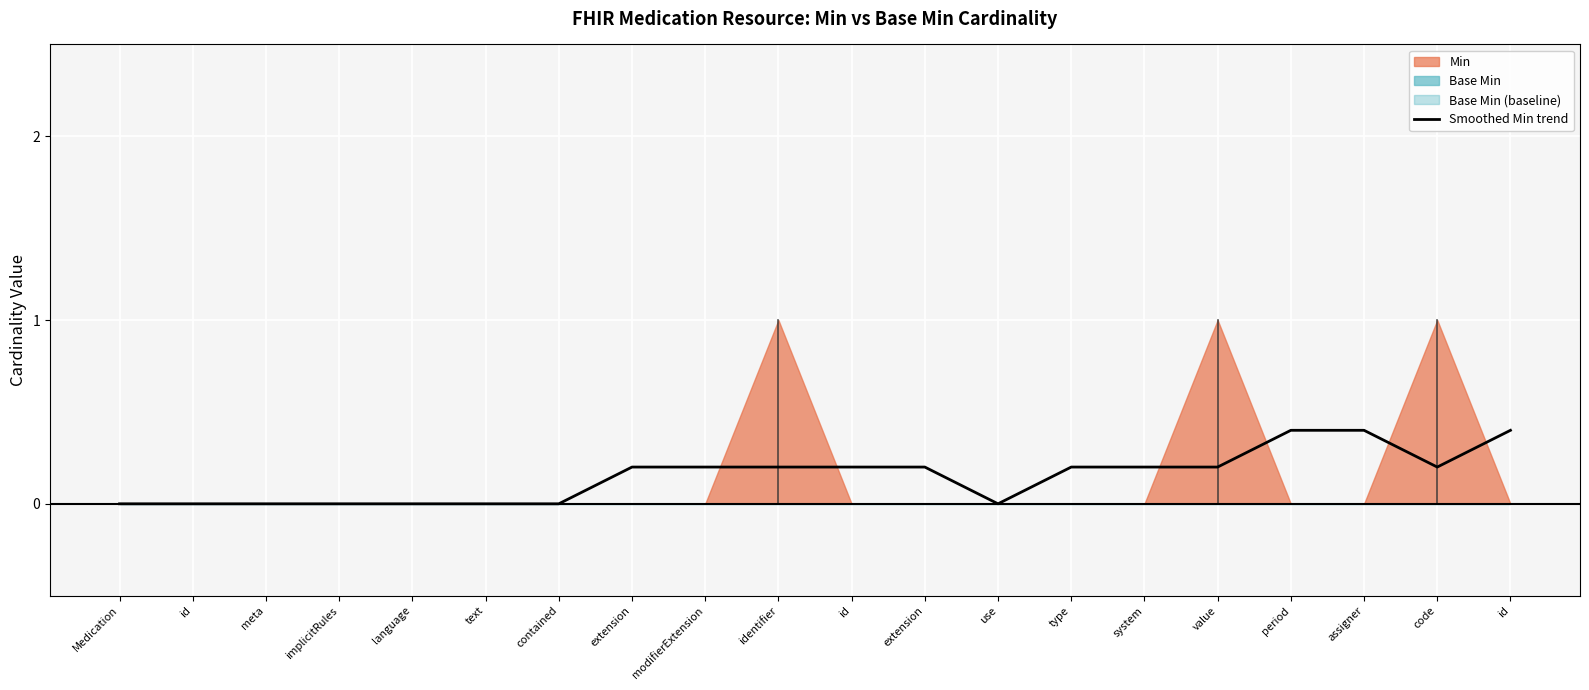

True or false: the data shows 0.0 at use.

True